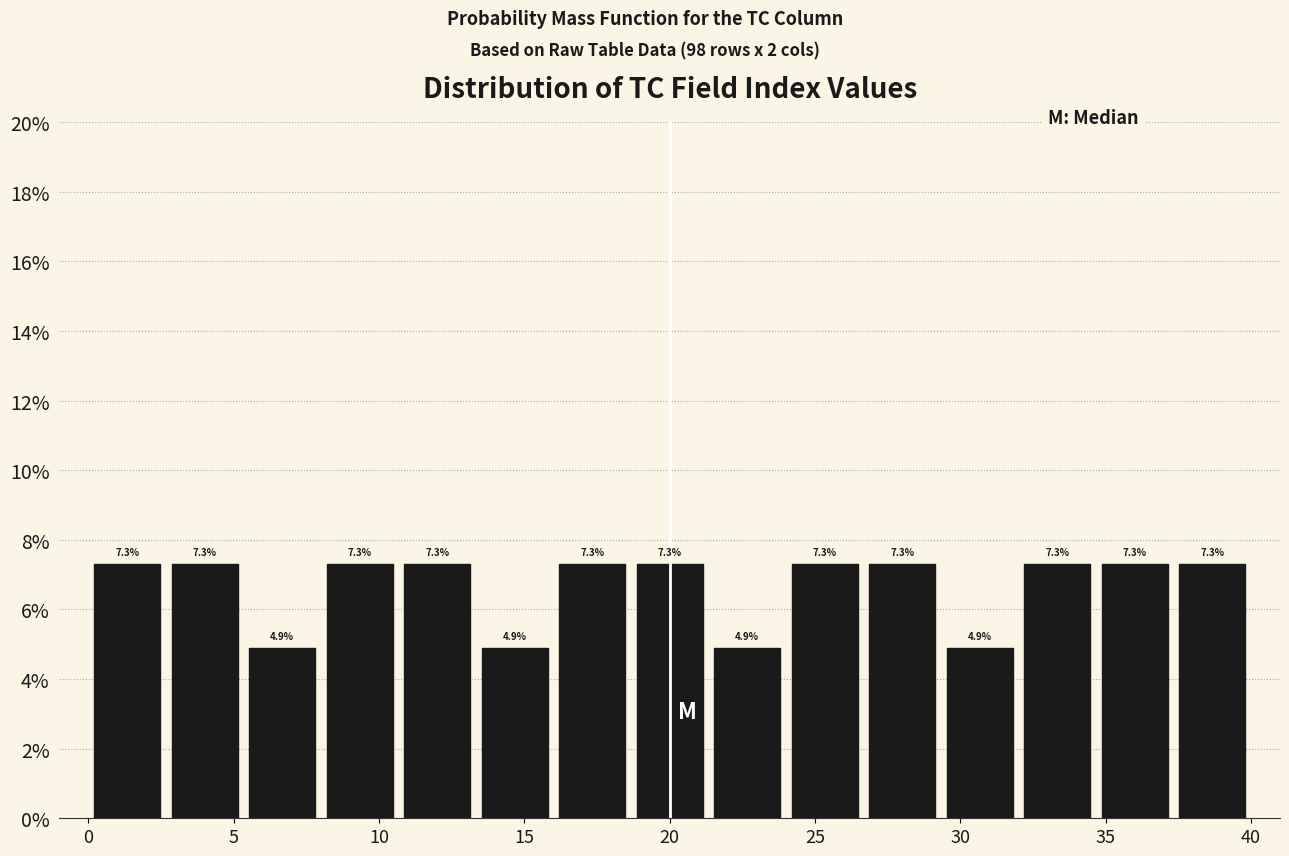

Reading left to right, list every bar in this chart as the range it spans on the x-axis followed by its height. The bar edges are not printed on the chart, so give them approximately, as read against the axis.

0.0 to 2.5: 7.3
2.5 to 5.5: 7.3
5.5 to 8.0: 4.9
8.0 to 10.5: 7.3
10.5 to 13.5: 7.3
13.5 to 16.0: 4.9
16.0 to 18.5: 7.3
18.5 to 21.5: 7.3
21.5 to 24.0: 4.9
24.0 to 26.5: 7.3
26.5 to 29.5: 7.3
29.5 to 32.0: 4.9
32.0 to 34.5: 7.3
34.5 to 37.5: 7.3
37.5 to 40.0: 7.3